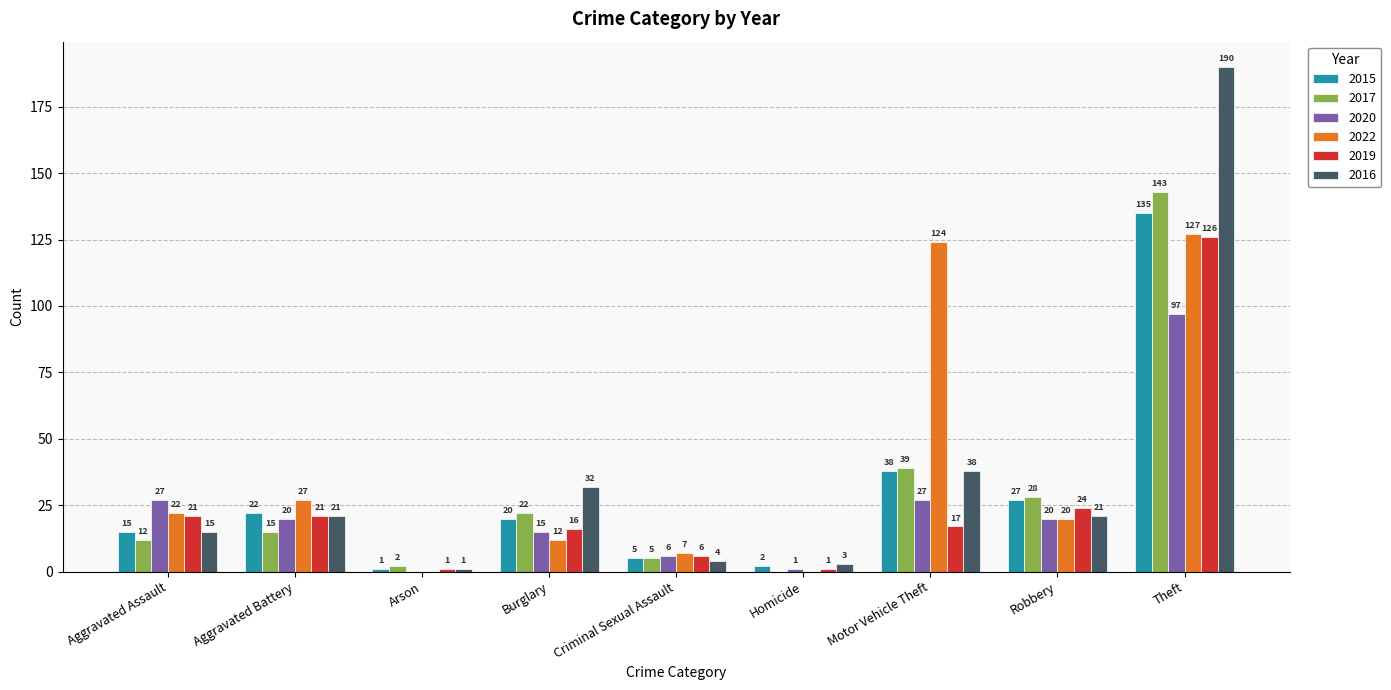

Between Motor Vehicle Theft and Robbery, which series saw the biggest shift?

2022